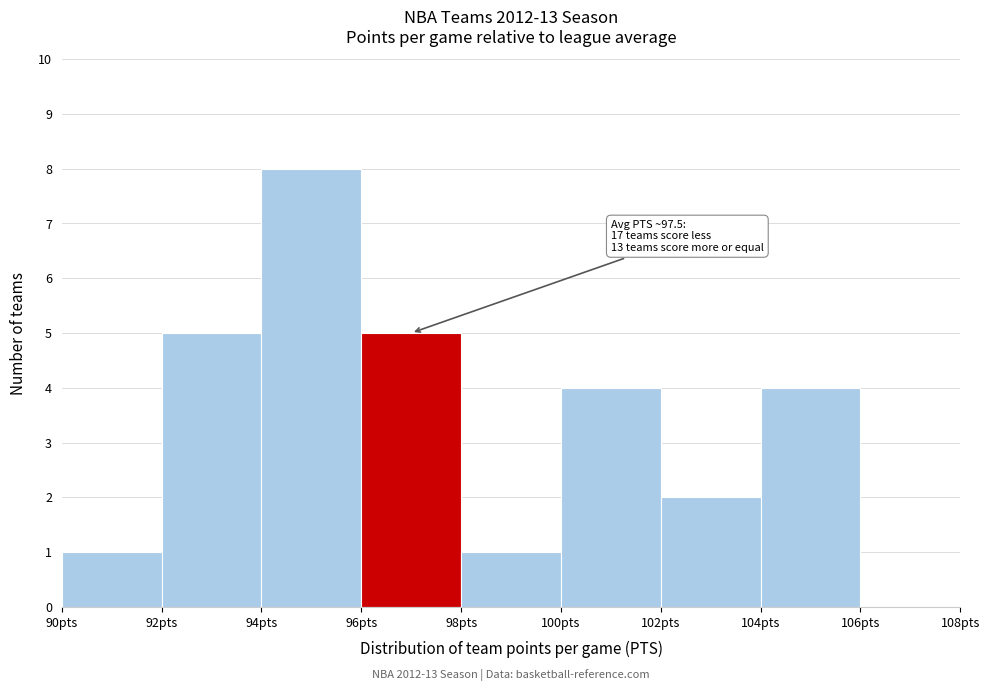

Which range on the x-axis has the tallest bar?

94 to 96